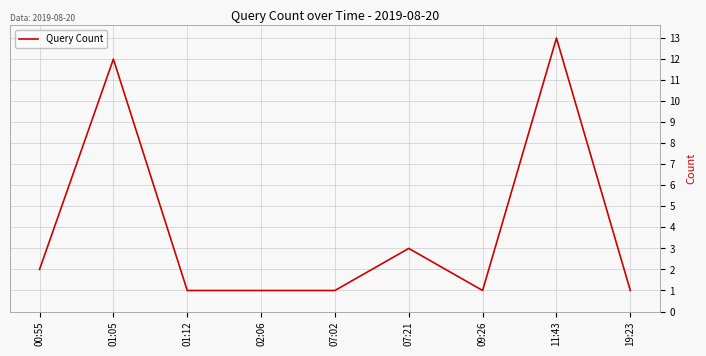

Reading right to left, transcribe all the data shown in this chart.

1	13	1	3	1	1	1	12	2